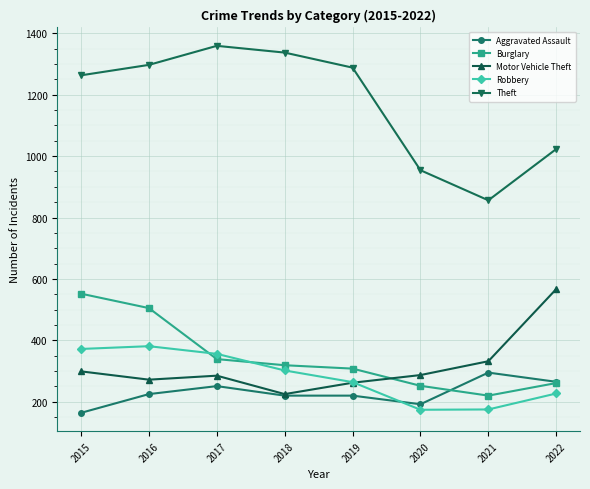

True or false: Theft has more than 0 points higher than both neighbors.

True